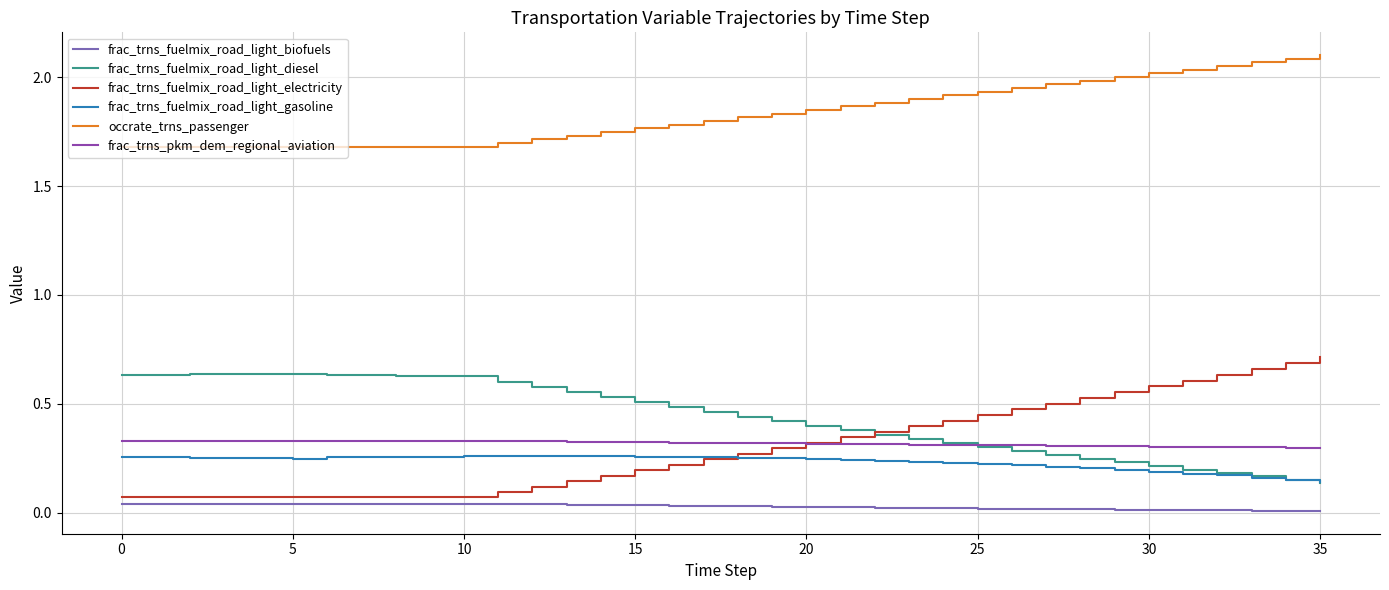

True or false: frac_trns_fuelmix_road_light_biofuels and frac_trns_pkm_dem_regional_aviation cross at least once.

False